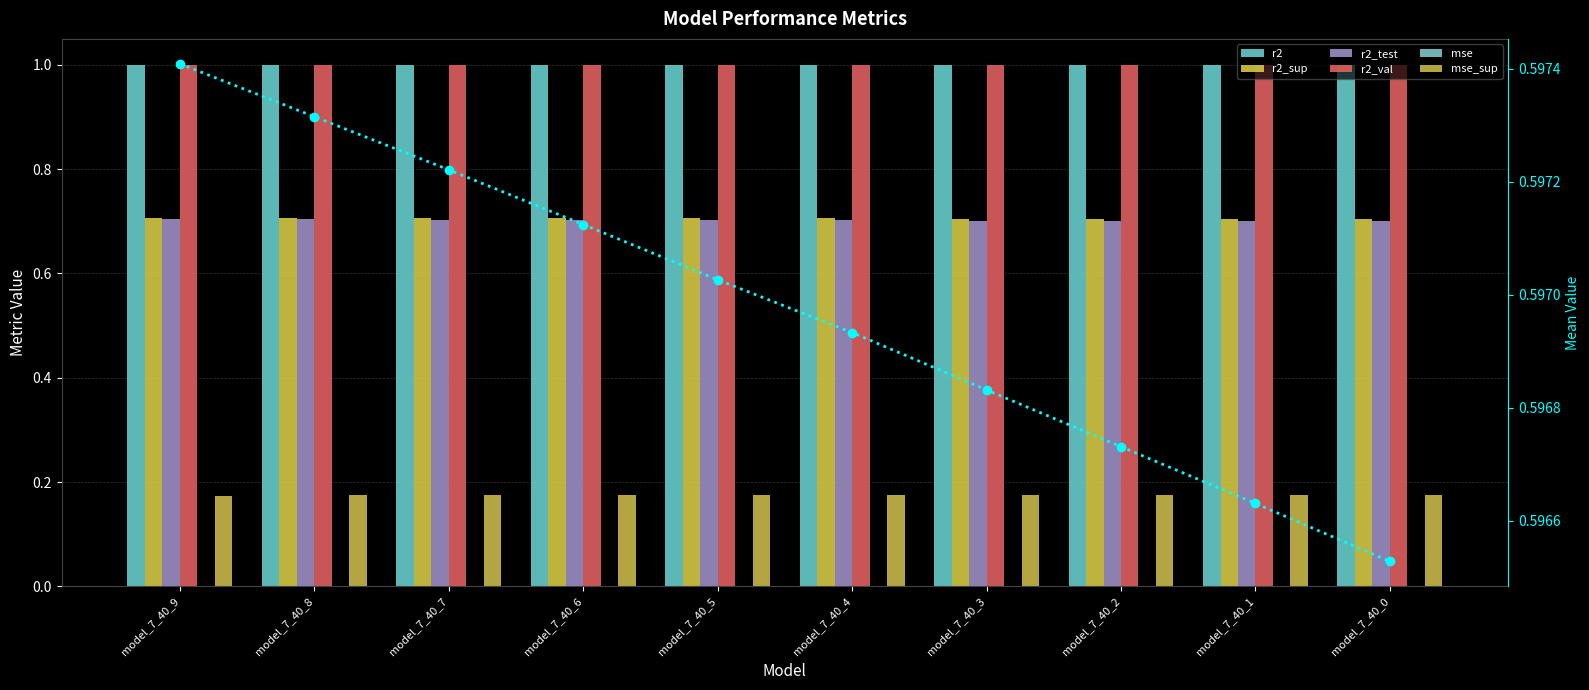

The value of r2_val at model_7_40_9 is 1.0. True or false?

True